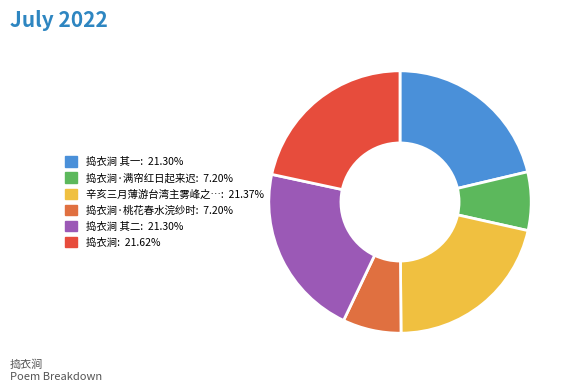

How many segments does this pie chart have?

6